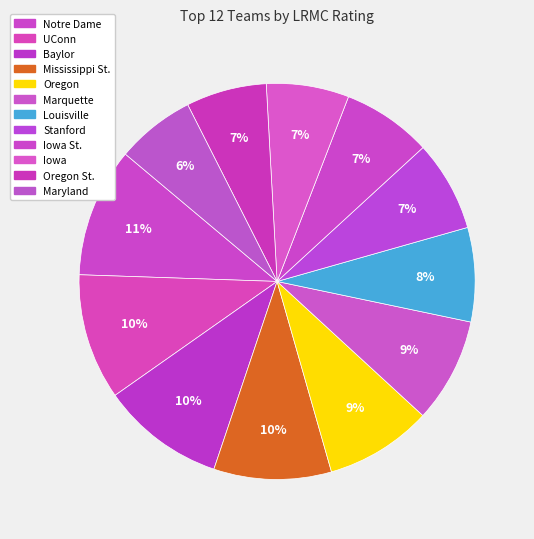

How many segments does this pie chart have?

12